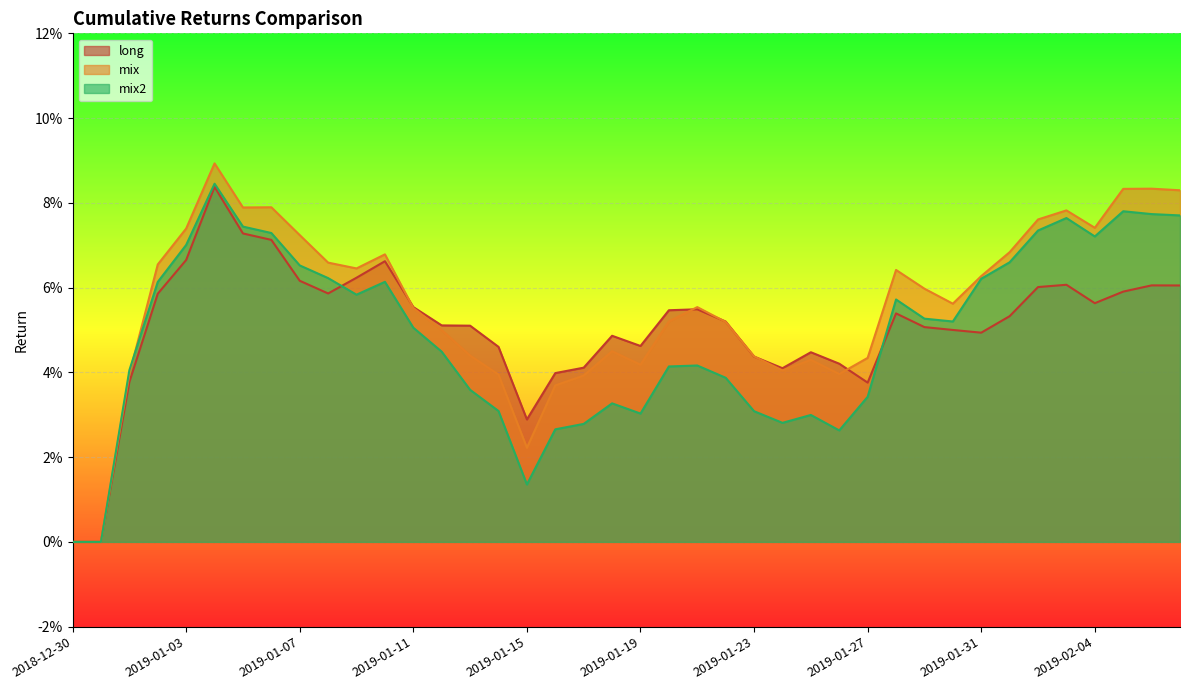

What are all the series names shown in the legend?

long, mix, mix2